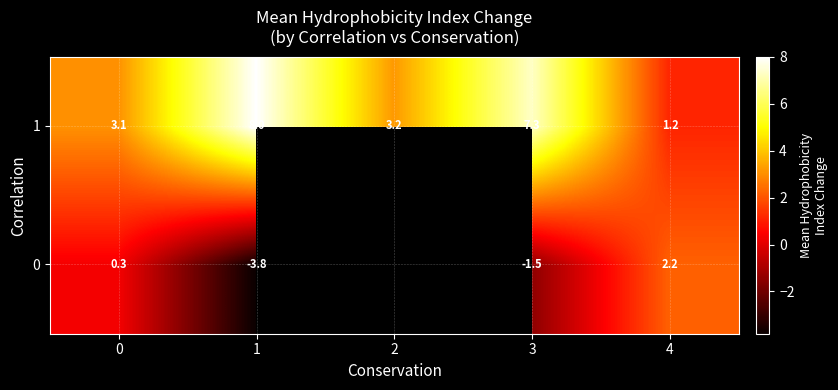

Is the value of 0 at 3 greater than the value of 1 at 3?

No